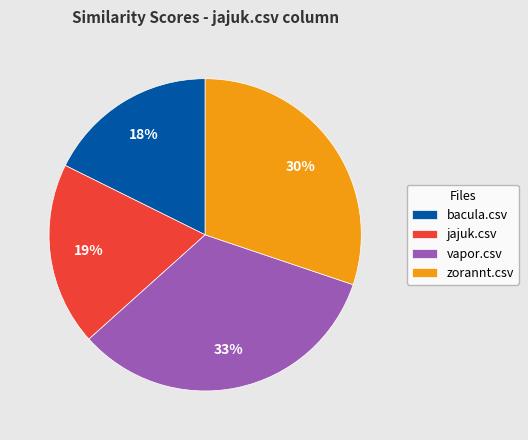

The bacula.csv slice represents 18% of the pie. True or false?

True